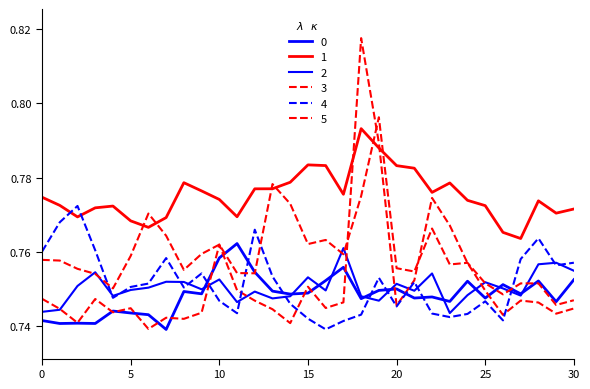

Reading left to right, transcribe all the data shown in this chart.

0: 0=0.7	1=0.7	2=0.7	3=0.7	4=0.7	5=0.7	6=0.7	7=0.7	8=0.7	9=0.7	10=0.8	11=0.8	12=0.8	13=0.7	14=0.7	15=0.7	16=0.8	17=0.8	18=0.7	19=0.7	20=0.8	21=0.7	22=0.7	23=0.7	24=0.8	25=0.7	26=0.8	27=0.7	28=0.8	29=0.7	30=0.8
1: 0=0.8	1=0.8	2=0.8	3=0.8	4=0.8	5=0.8	6=0.8	7=0.8	8=0.8	9=0.8	10=0.8	11=0.8	12=0.8	13=0.8	14=0.8	15=0.8	16=0.8	17=0.8	18=0.8	19=0.8	20=0.8	21=0.8	22=0.8	23=0.8	24=0.8	25=0.8	26=0.8	27=0.8	28=0.8	29=0.8	30=0.8
2: 0=0.7	1=0.7	2=0.8	3=0.8	4=0.7	5=0.7	6=0.8	7=0.8	8=0.8	9=0.7	10=0.8	11=0.7	12=0.7	13=0.7	14=0.7	15=0.8	16=0.7	17=0.8	18=0.7	19=0.7	20=0.8	21=0.7	22=0.8	23=0.7	24=0.7	25=0.8	26=0.8	27=0.7	28=0.8	29=0.8	30=0.8
3: 0=0.7	1=0.7	2=0.7	3=0.7	4=0.7	5=0.7	6=0.7	7=0.7	8=0.7	9=0.7	10=0.8	11=0.7	12=0.7	13=0.7	14=0.7	15=0.8	16=0.7	17=0.7	18=0.8	19=0.8	20=0.7	21=0.8	22=0.8	23=0.8	24=0.8	25=0.7	26=0.7	27=0.7	28=0.7	29=0.7	30=0.7
4: 0=0.8	1=0.8	2=0.8	3=0.8	4=0.7	5=0.8	6=0.8	7=0.8	8=0.8	9=0.8	10=0.7	11=0.7	12=0.8	13=0.8	14=0.7	15=0.7	16=0.7	17=0.7	18=0.7	19=0.8	20=0.7	21=0.8	22=0.7	23=0.7	24=0.7	25=0.7	26=0.7	27=0.8	28=0.8	29=0.8	30=0.8
5: 0=0.8	1=0.8	2=0.8	3=0.8	4=0.8	5=0.8	6=0.8	7=0.8	8=0.8	9=0.8	10=0.8	11=0.8	12=0.8	13=0.8	14=0.8	15=0.8	16=0.8	17=0.8	18=0.8	19=0.8	20=0.8	21=0.8	22=0.8	23=0.8	24=0.8	25=0.8	26=0.7	27=0.8	28=0.8	29=0.7	30=0.7